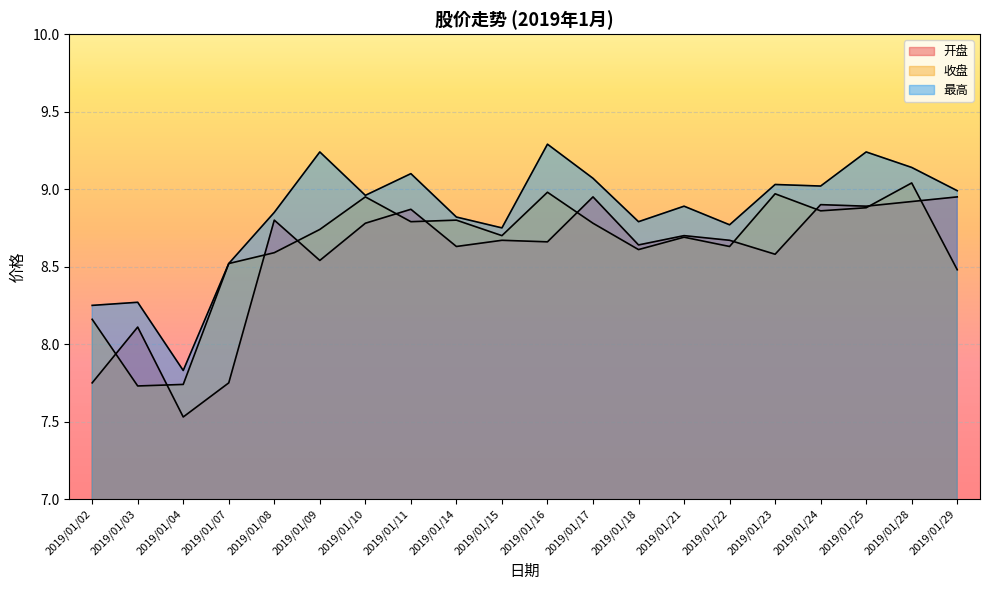

What is the value of the 最高 point at the 20th from the left?

9.0